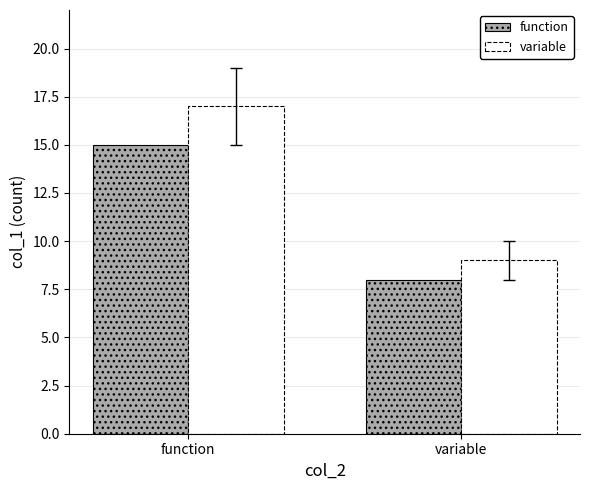

The variable series shows 9 at variable. True or false?

True